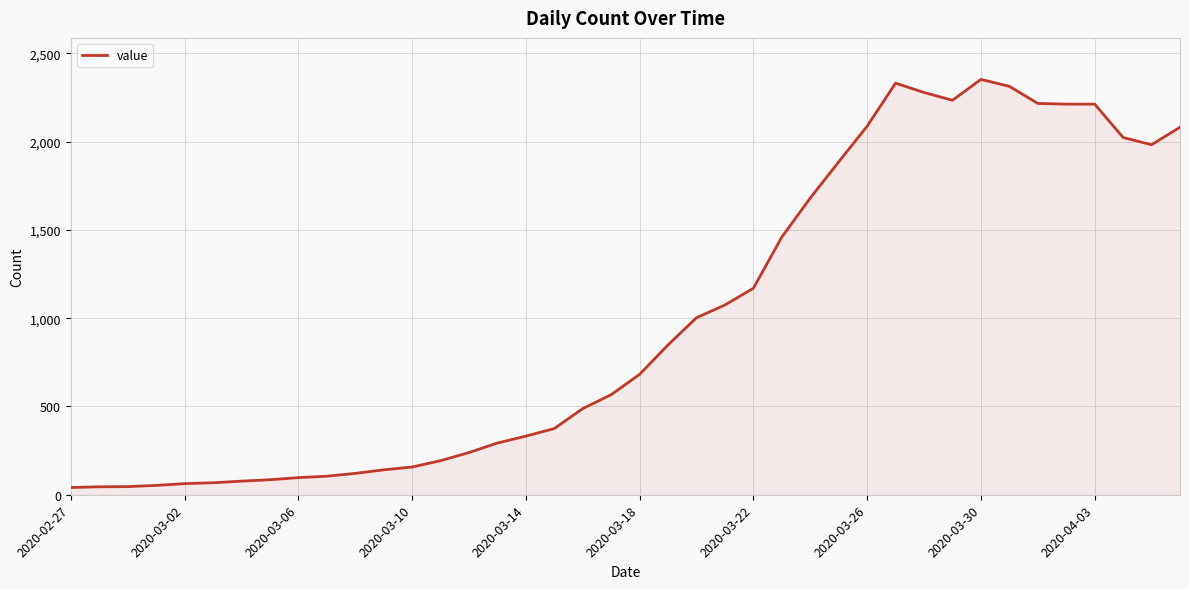

What is the difference between the maximum and minimum values?

2312